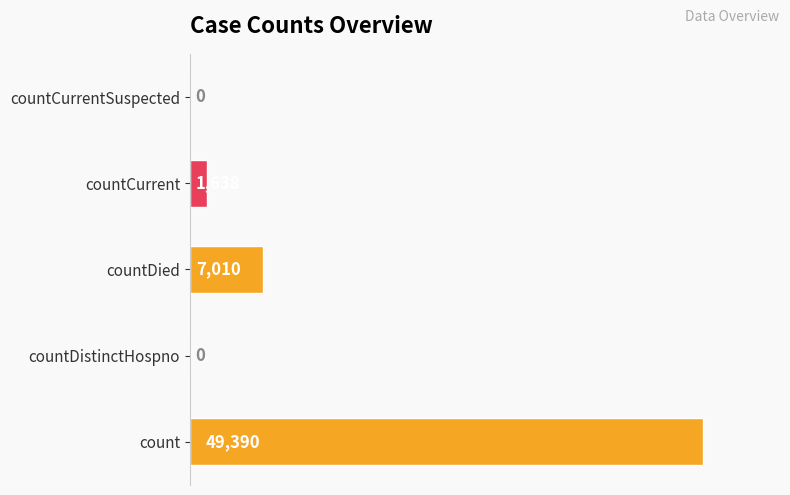

The value at countDistinctHospno is -23005. True or false?

False